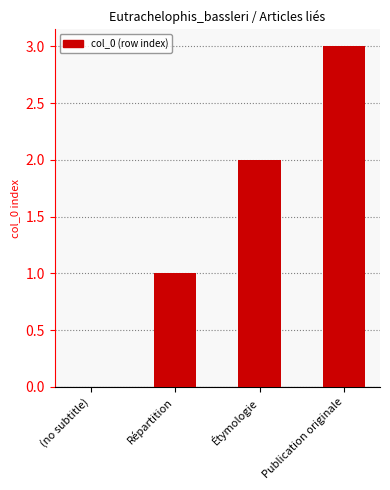

Reading right to left, list all the values displayed in this chart.

Publication originale=3	Étymologie=2	Répartition=1	(no subtitle)=0